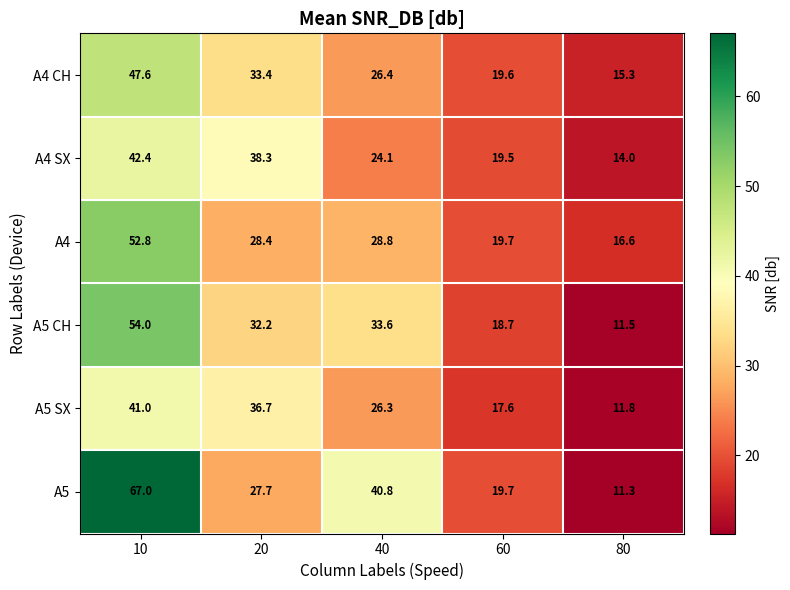

At 40, list the series in order from largest to smallest.

A5, A5 CH, A4, A4 CH, A5 SX, A4 SX